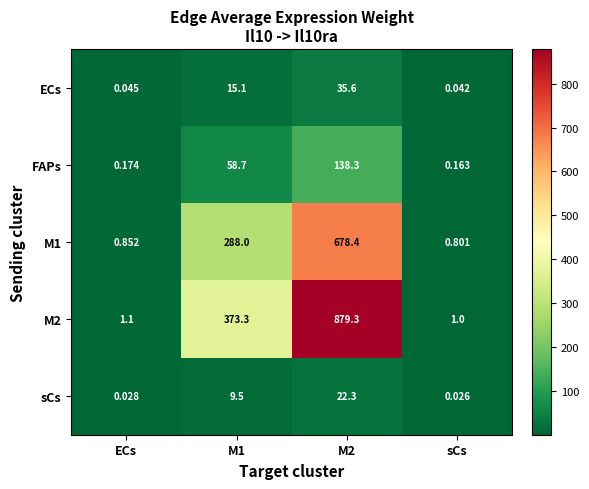

Which label corresponds to the smallest value in the chart?

sCs